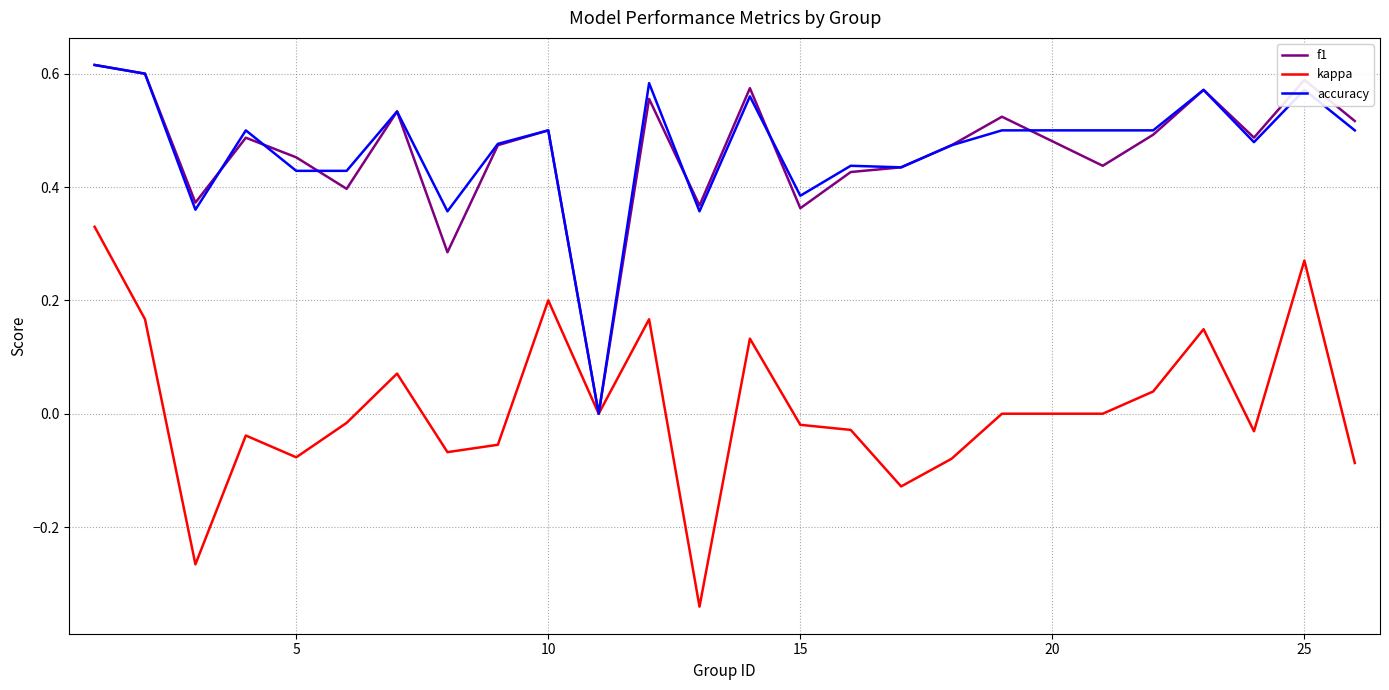

Is the value of f1 at 15 greater than the value of kappa at 10?

Yes